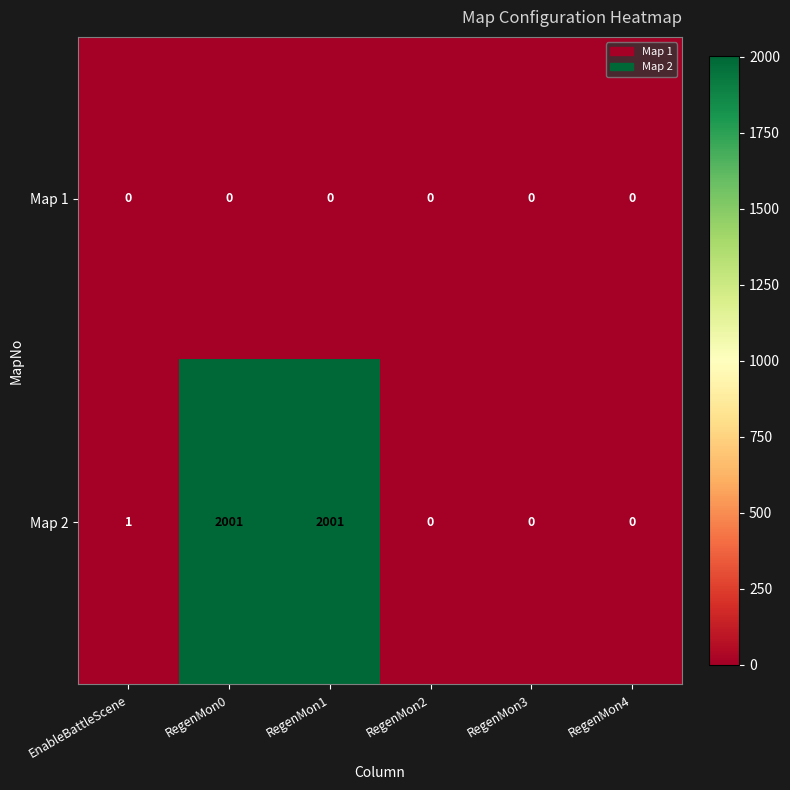

Is the value of Map 2 at RegenMon1 greater than the value of Map 1 at RegenMon2?

Yes